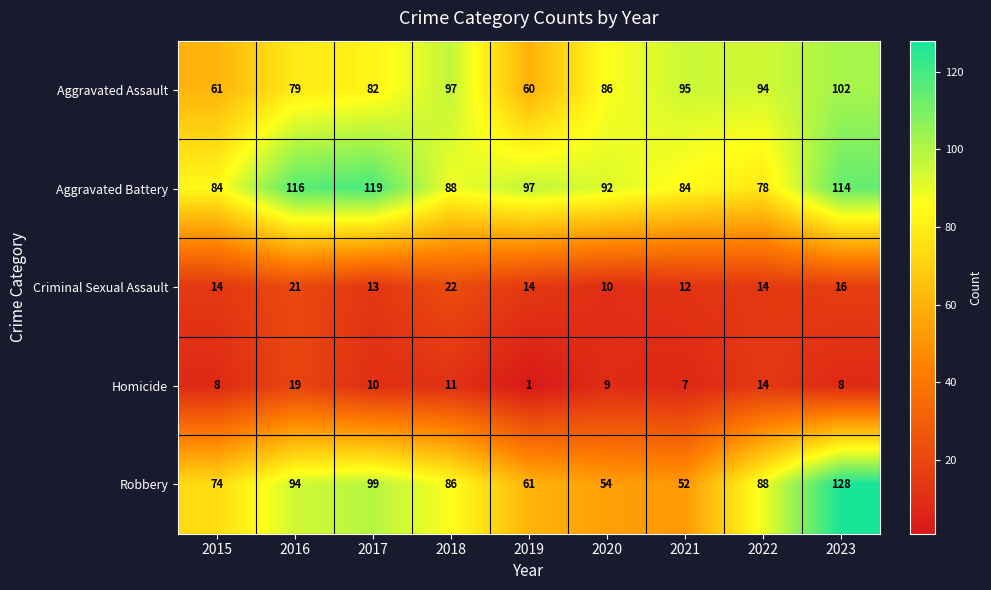

The value of Aggravated Assault at 2017 is 82. True or false?

True